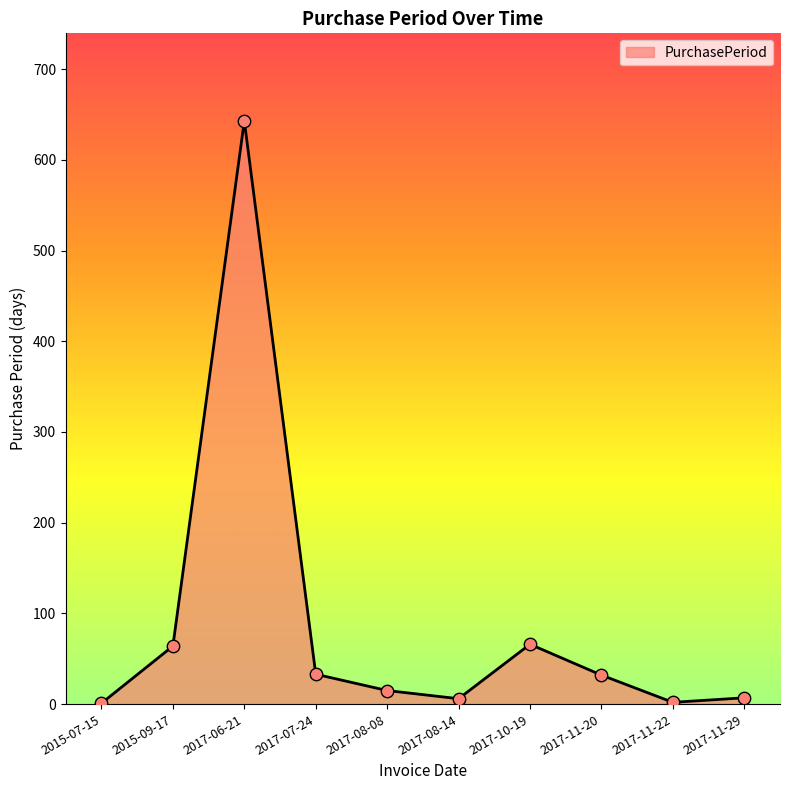

Approximately how many times larger is the value at 2017-07-24 compared to 2017-08-08?

2.2